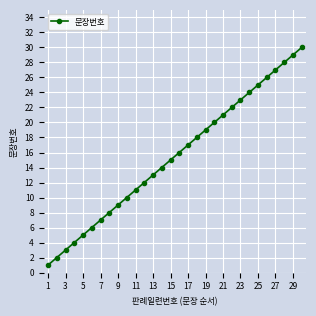

Count the number of data series in this chart.

1